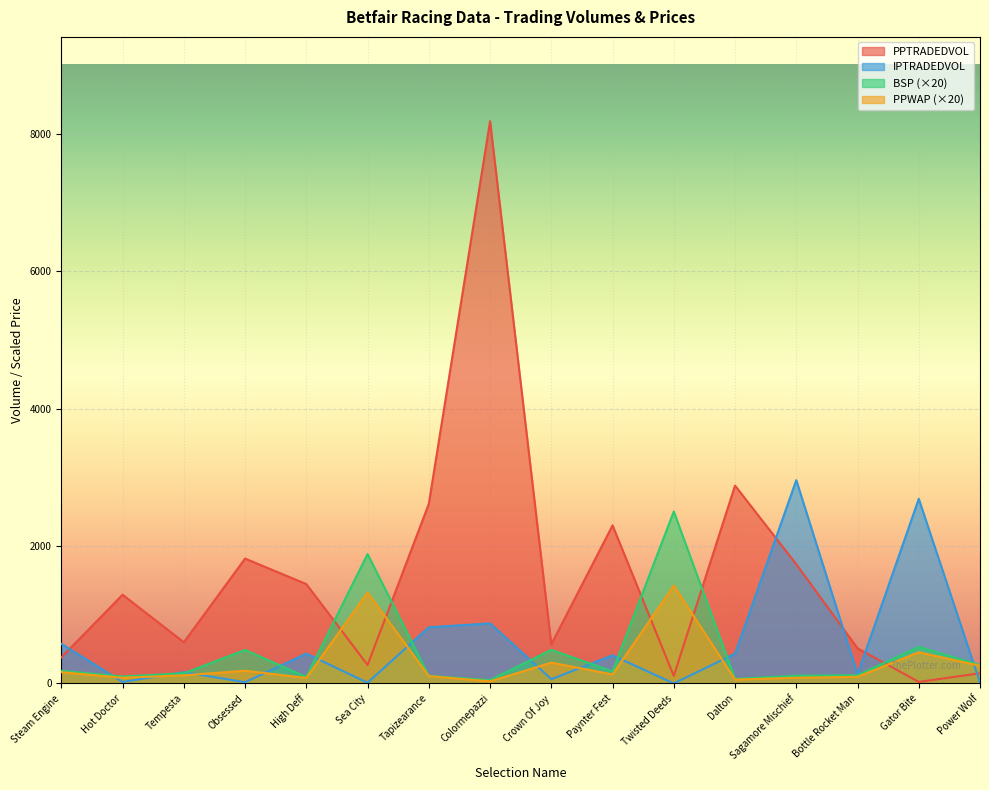

What is the smallest value displayed?

0.8